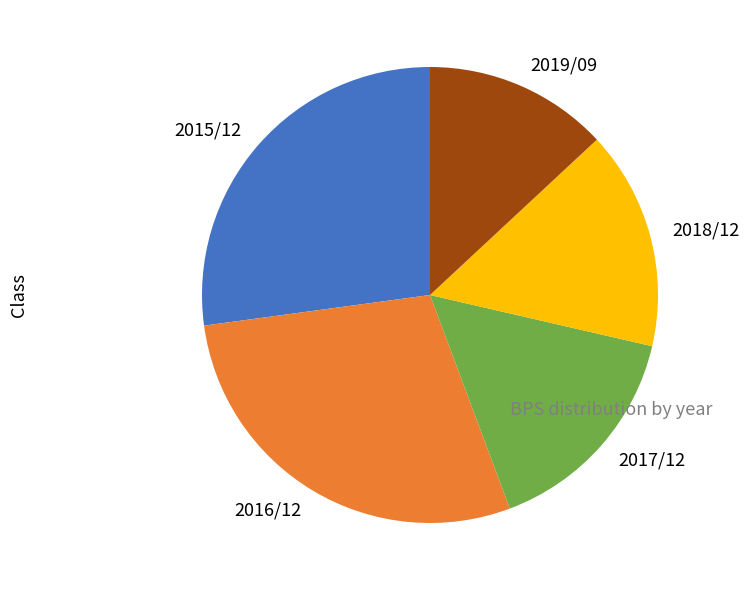

True or false: 2017/12 accounts for 16% of the total.

True